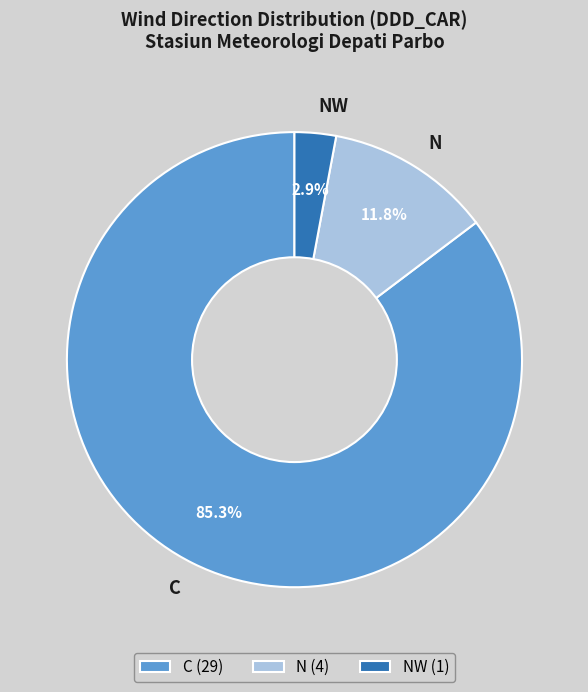

Do NW and N together represent more than half of the pie?

No